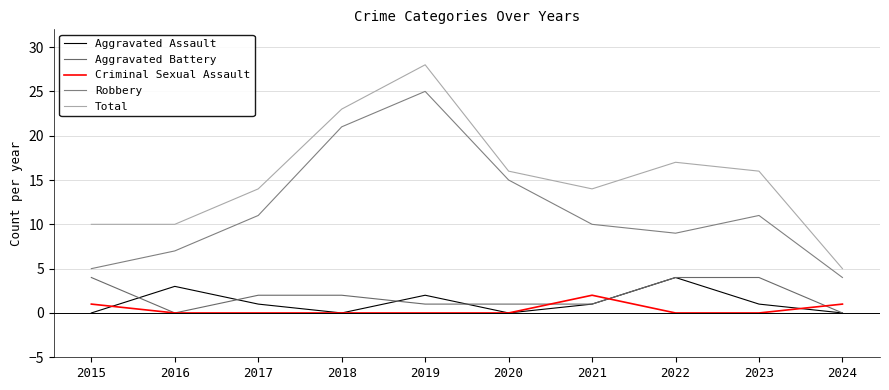

Where is the first local minimum for Aggravated Battery?

2016